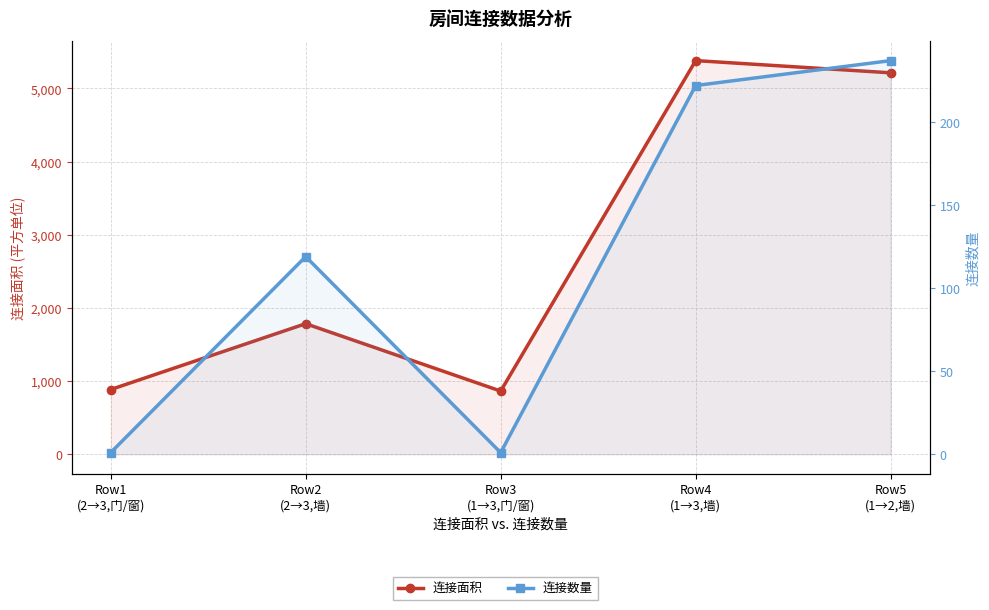

In 连接面积, how many points are lower than both neighbors (excluding endpoints)?

1